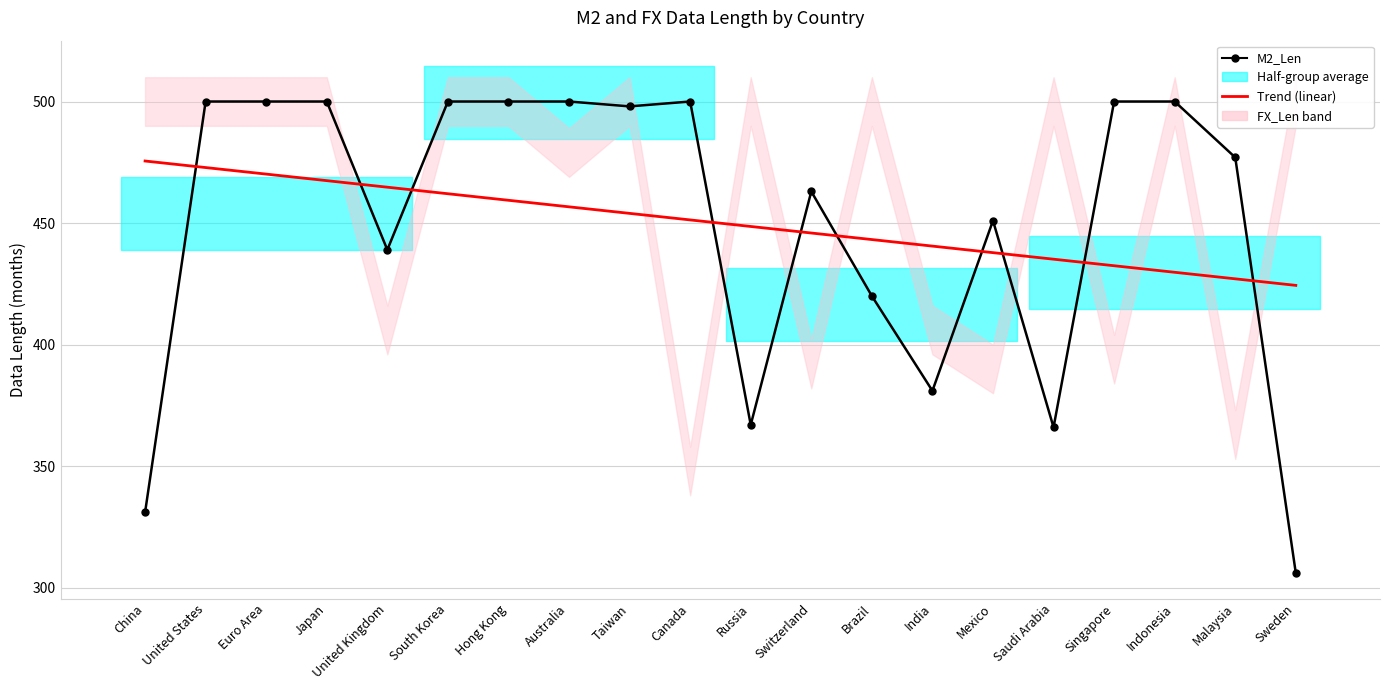

What is the minimum value shown in the chart?

306.0